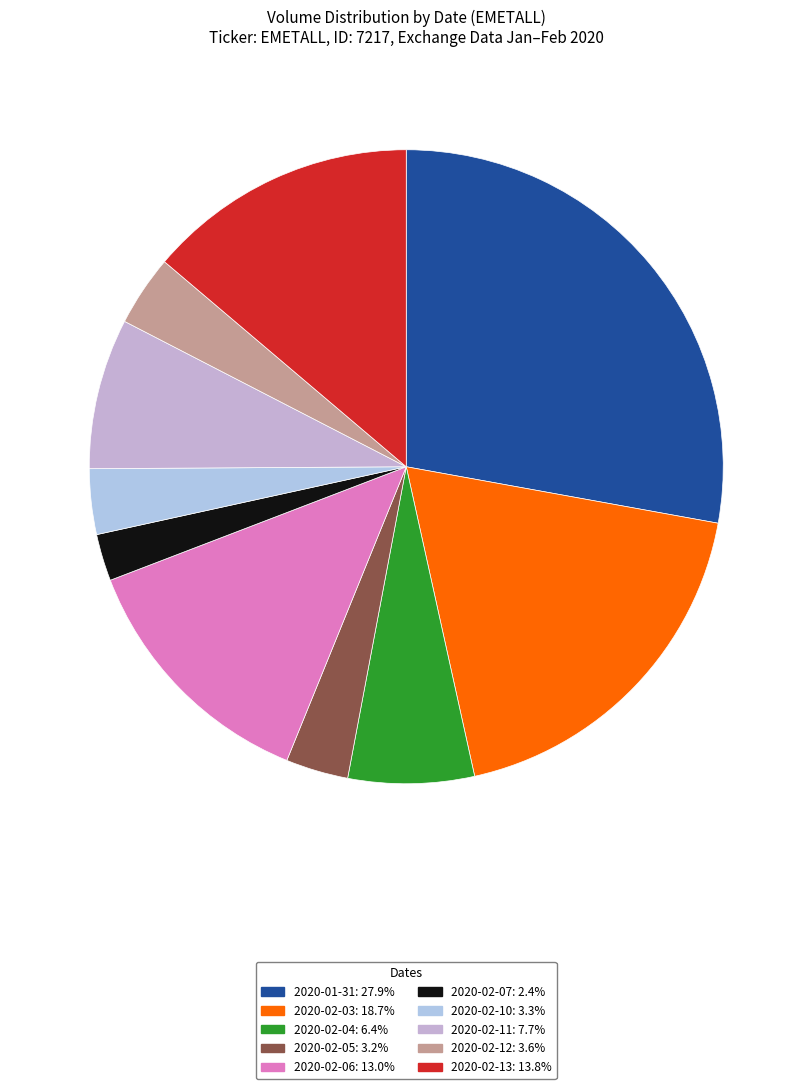

Count the number of slices in the pie.

10